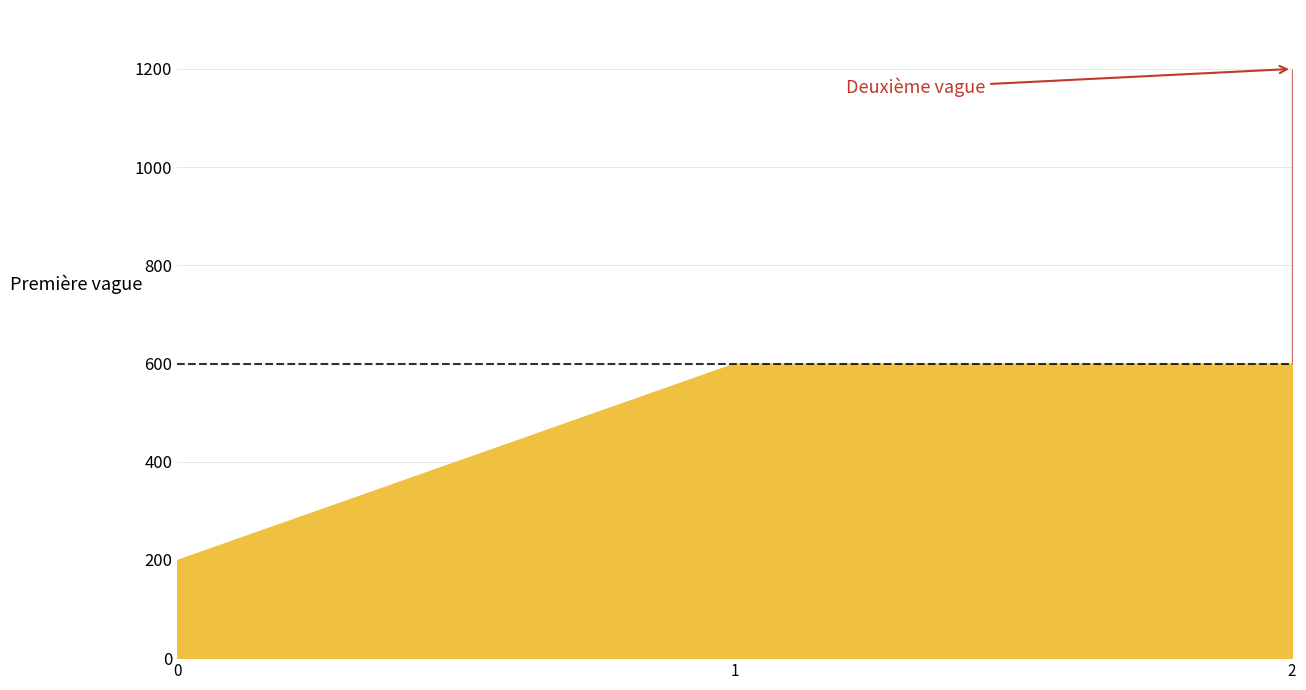

How many lines are shown in the chart?

1